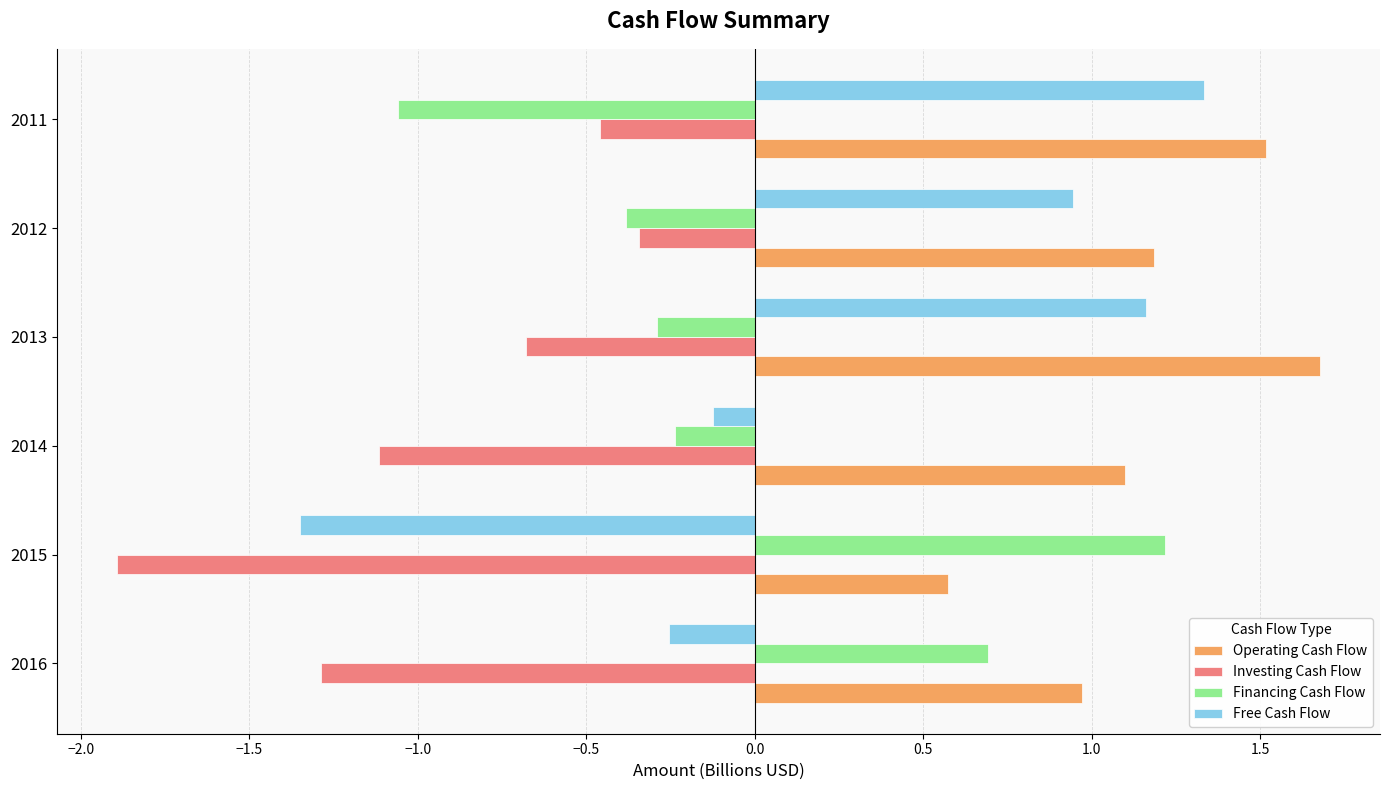

How many negative values does the Free Cash Flow series have?

3